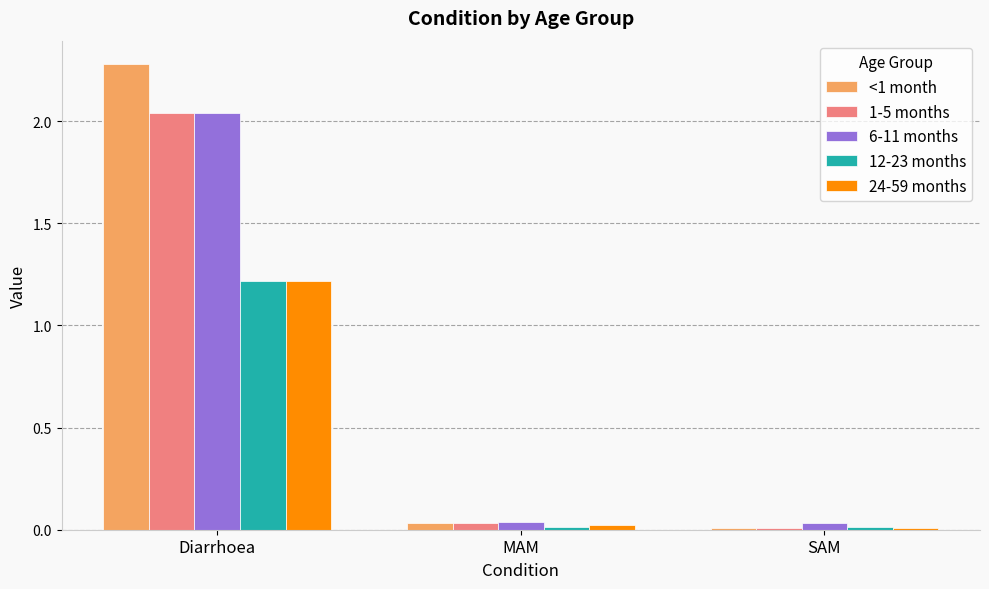

What is the sum of all 12-23 months values?

1.2